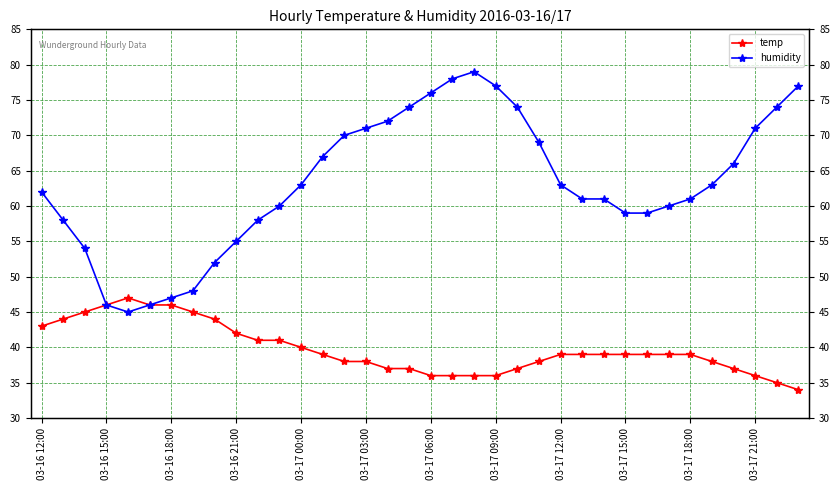

Is it true that humidity equals 110 at 17?

False